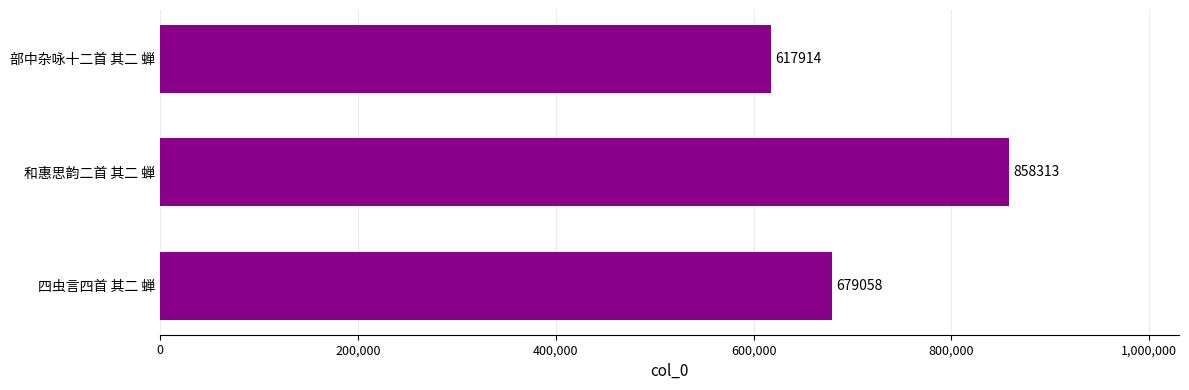

The chart shows a value of 231916 at 和惠思韵二首 其二 蝉. True or false?

False